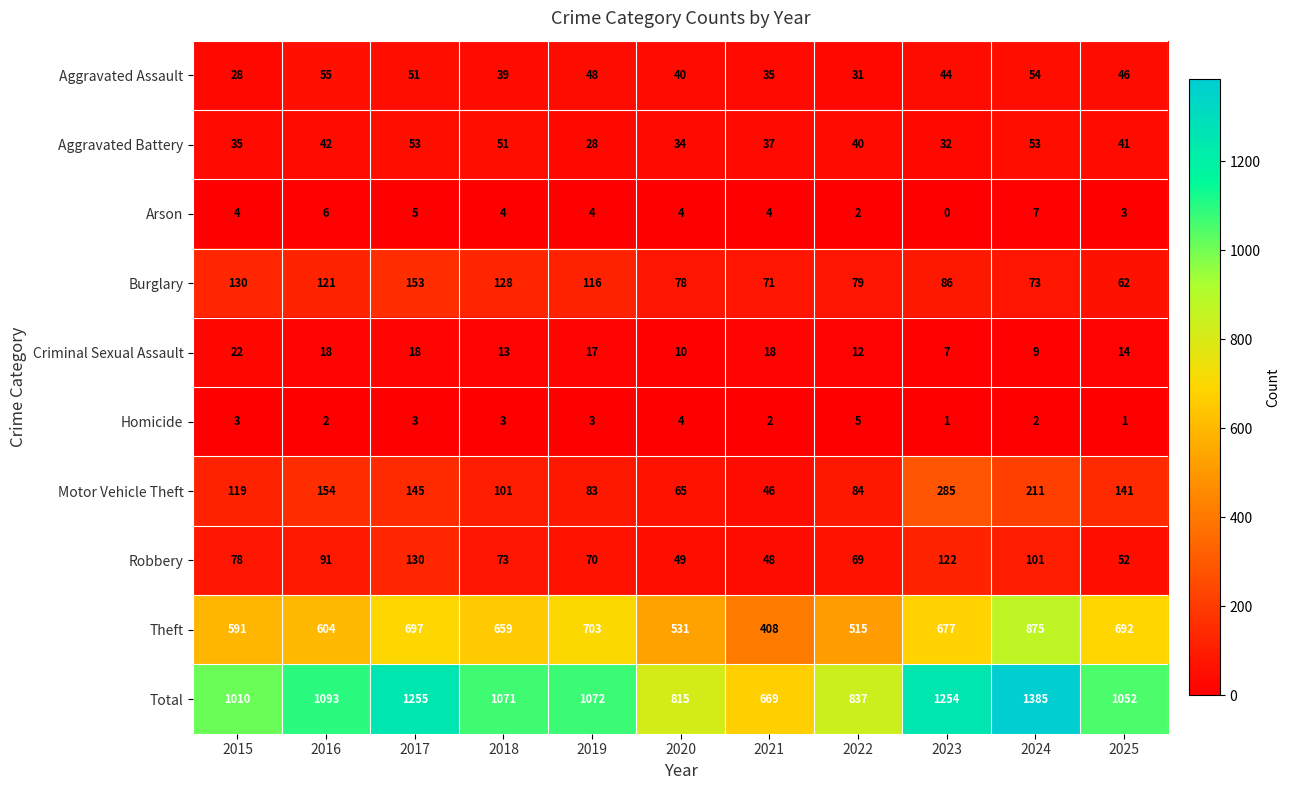

How many positive values does the Arson series have?

10